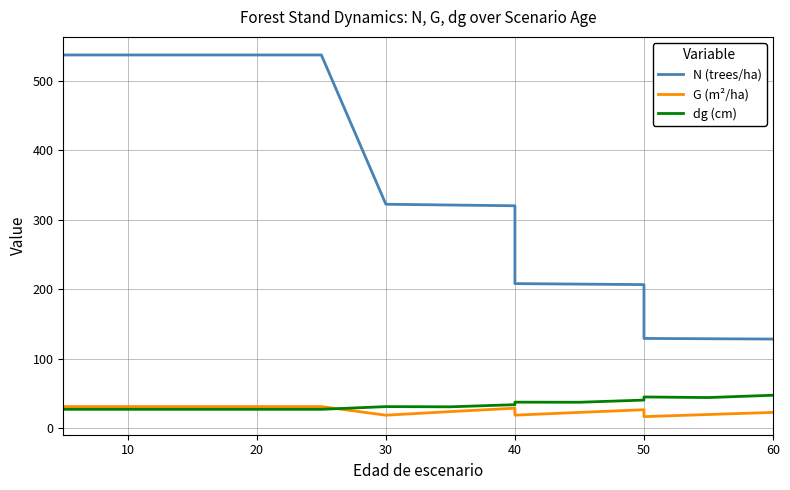

True or false: N (trees/ha) has more than 1 interior local peaks.

False